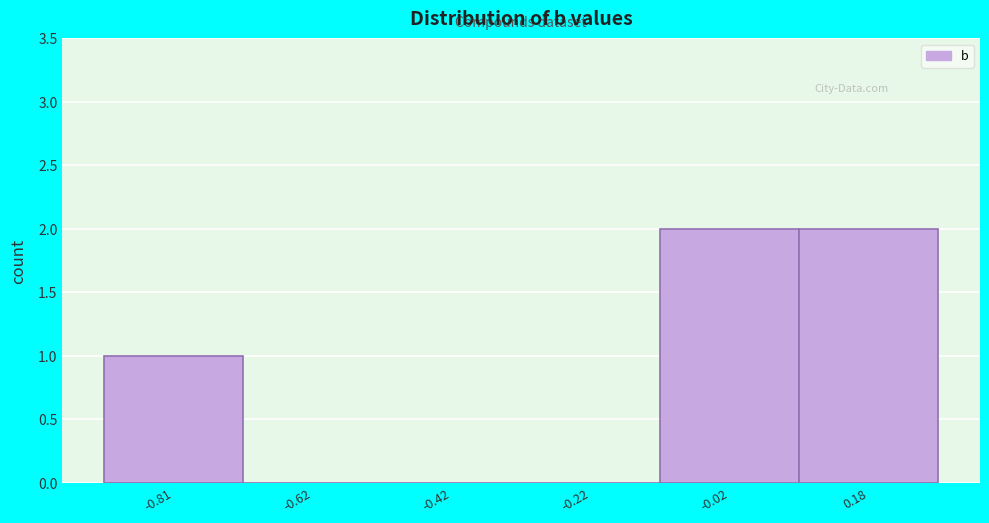

Reading right to left, list all the values displayed in this chart.

0.18=2	-0.02=2	-0.22=0	-0.42=0	-0.62=0	-0.81=1